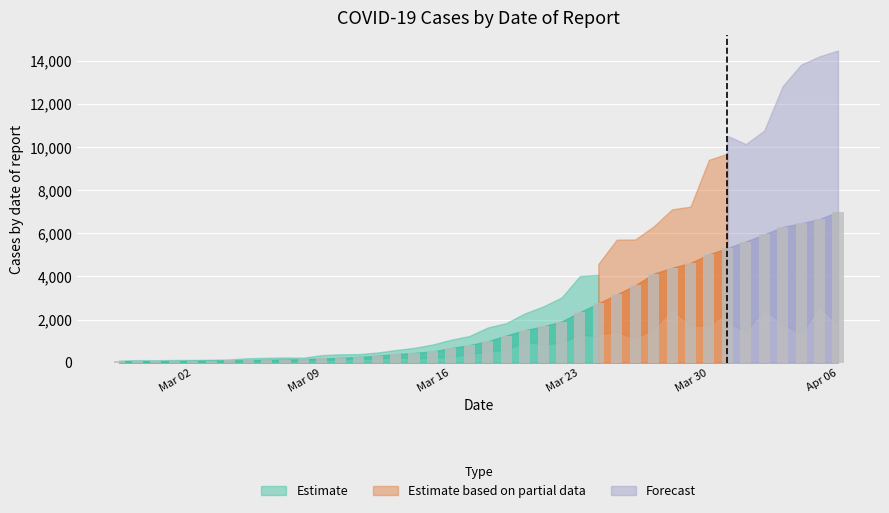

What is the maximum value shown in the chart?

7003